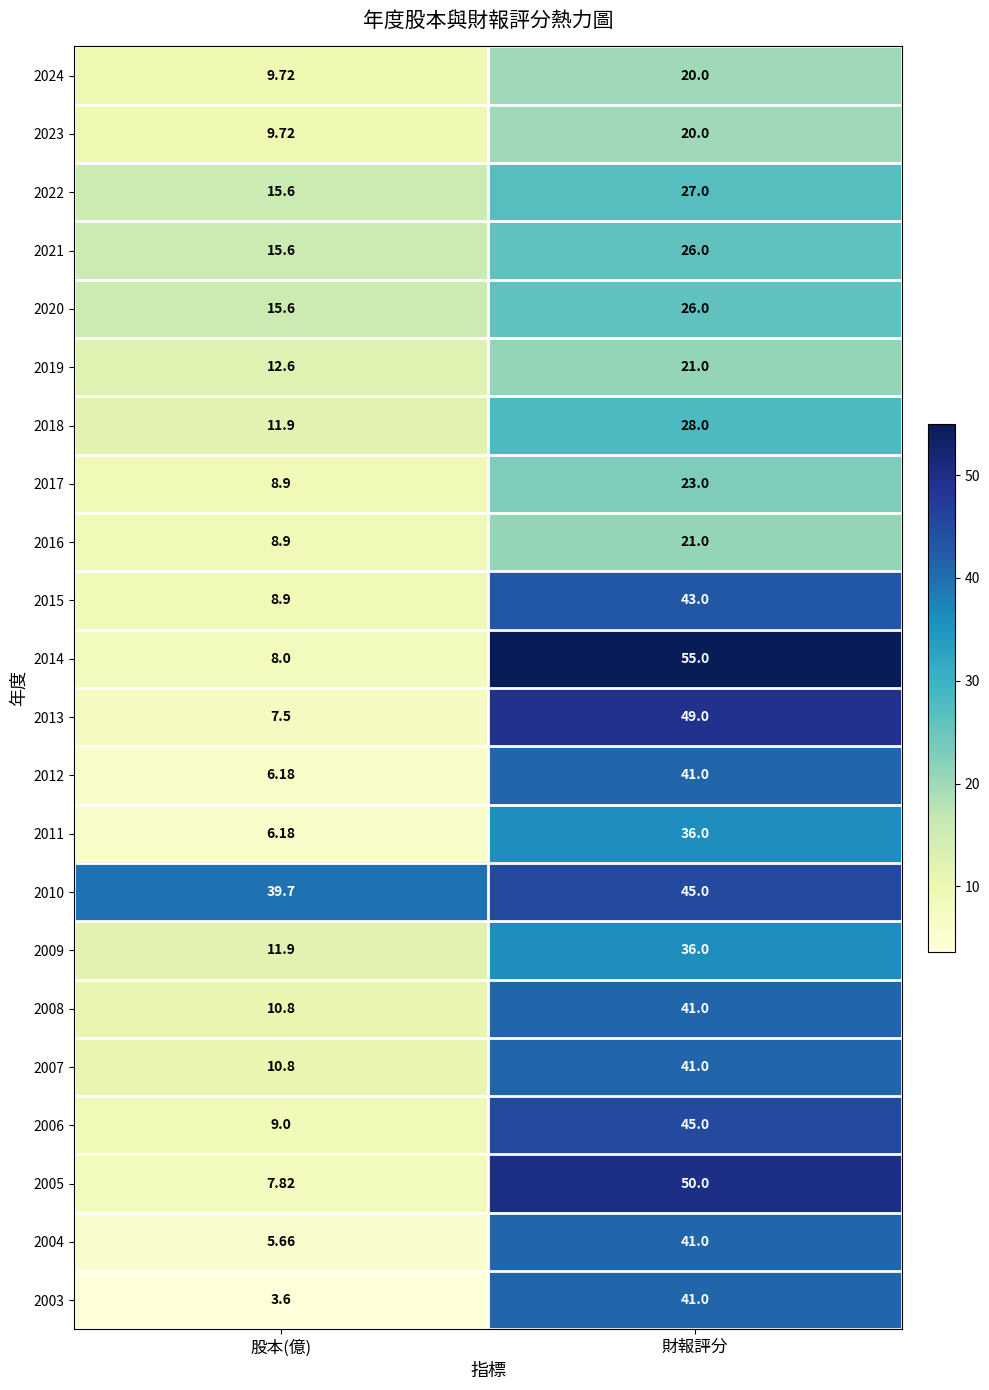

At which label is 2004 closest to 23?

股本(億)